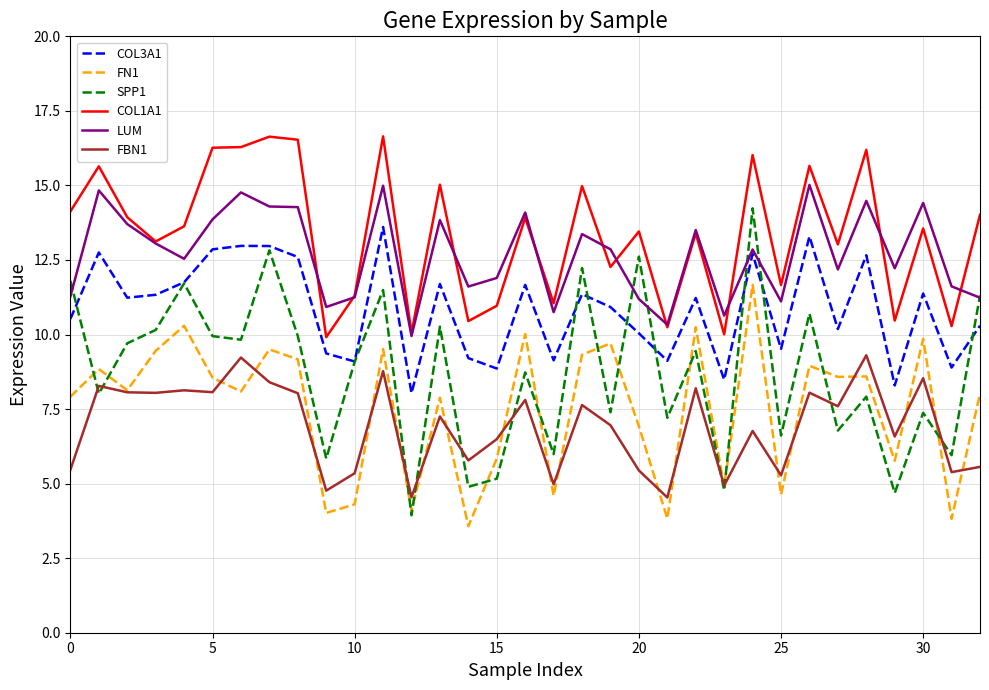

True or false: COL1A1 and COL3A1 intersect in this chart.

False